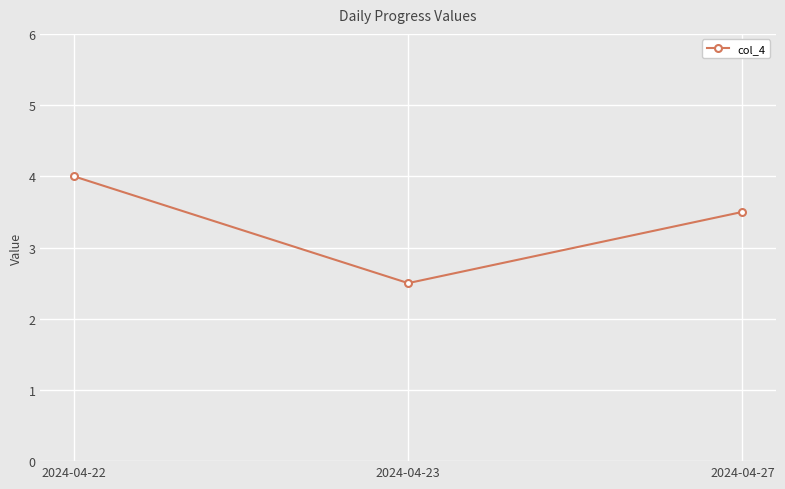

List the labels in order of value, largest first.

2024-04-22, 2024-04-27, 2024-04-23